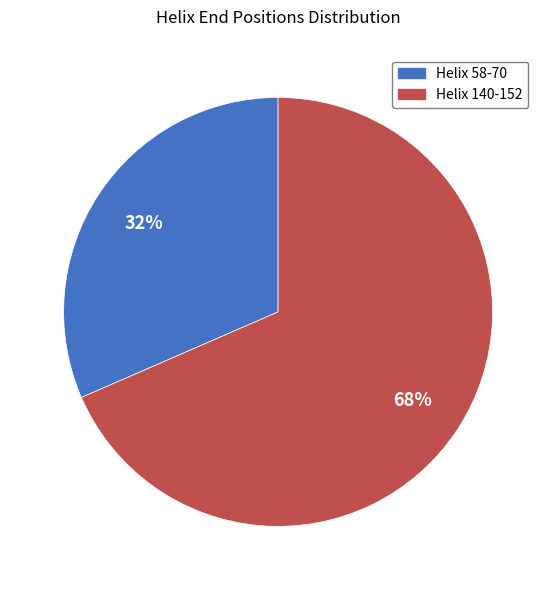

Is the sum of Helix 58-70 and Helix 140-152 greater than half?

Yes